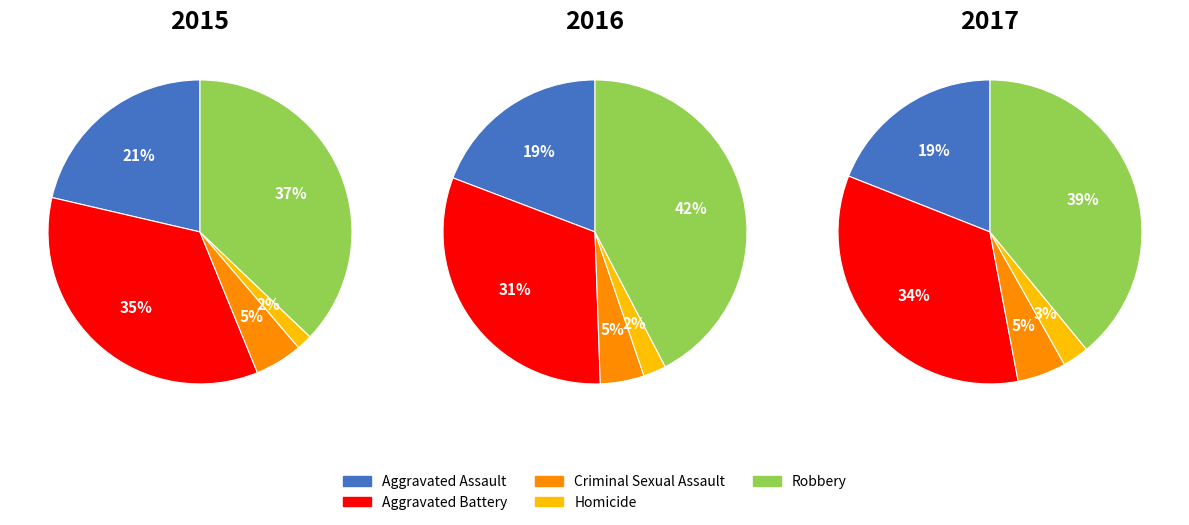

Which category has the smallest portion of the pie?

Homicide